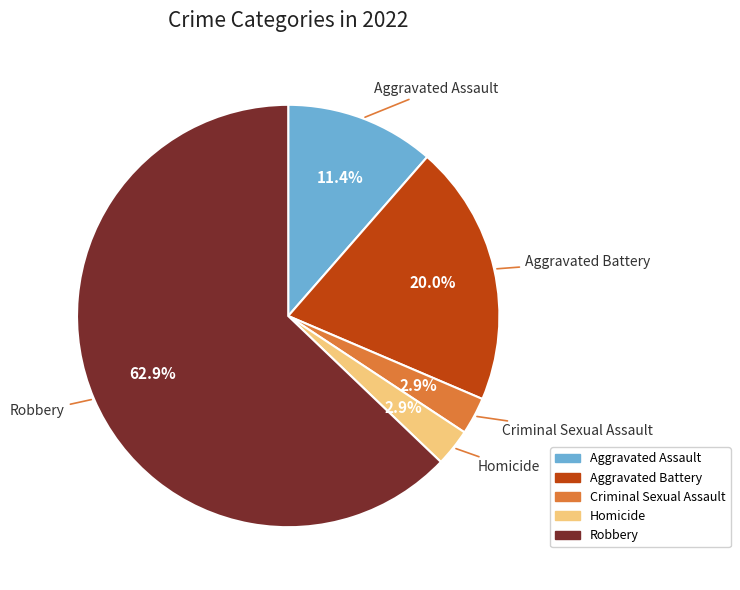

Which has a higher value, Aggravated Assault or Homicide?

Aggravated Assault